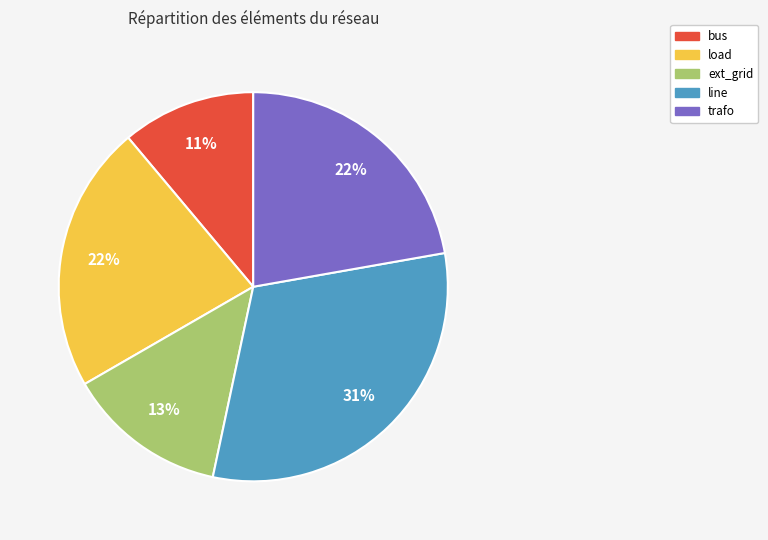

Is there a majority slice in this chart?

No